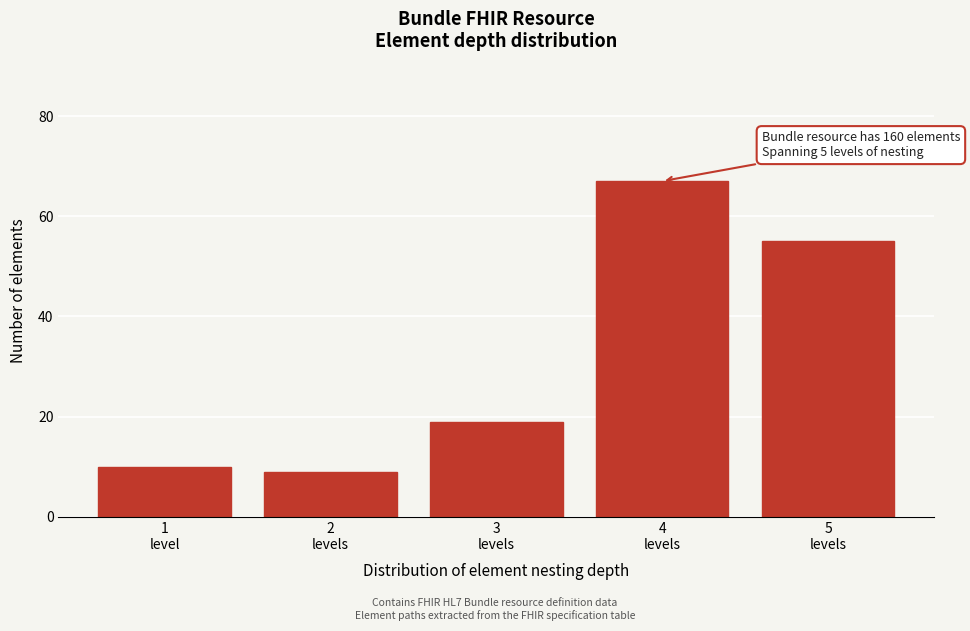

Reading left to right, what are all the values shown in this chart?

10	9	19	67	55